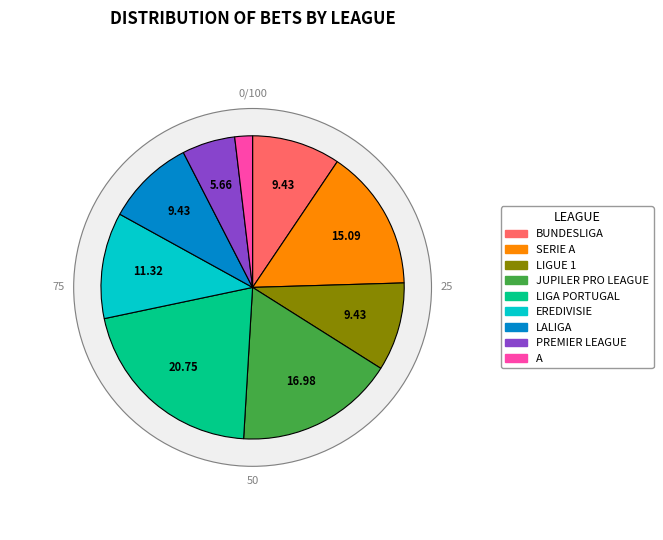

To the nearest percent, what is the average slice percentage?

11%